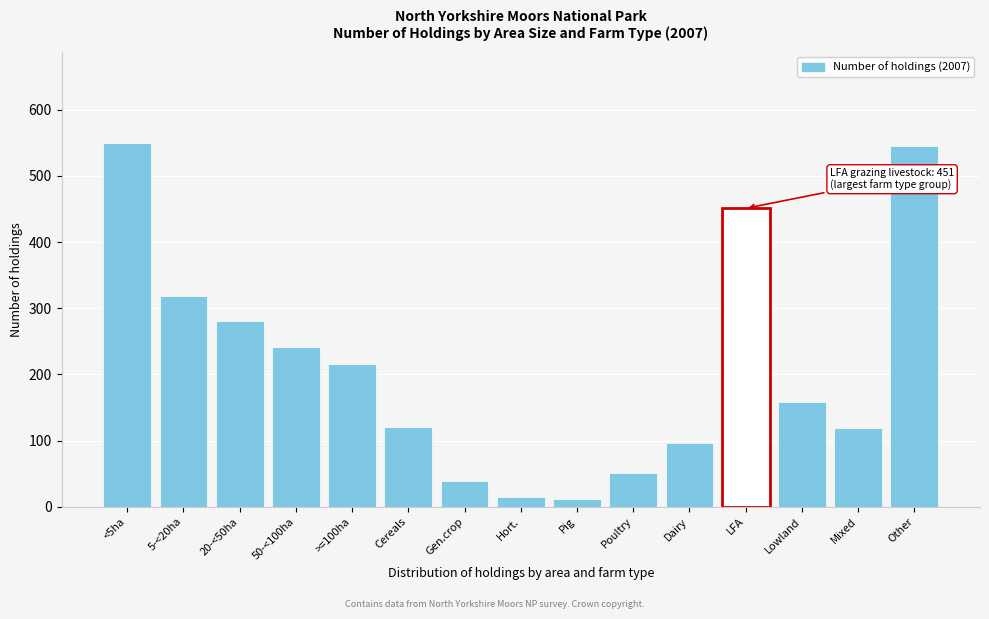

What is the sum of all values?

3216